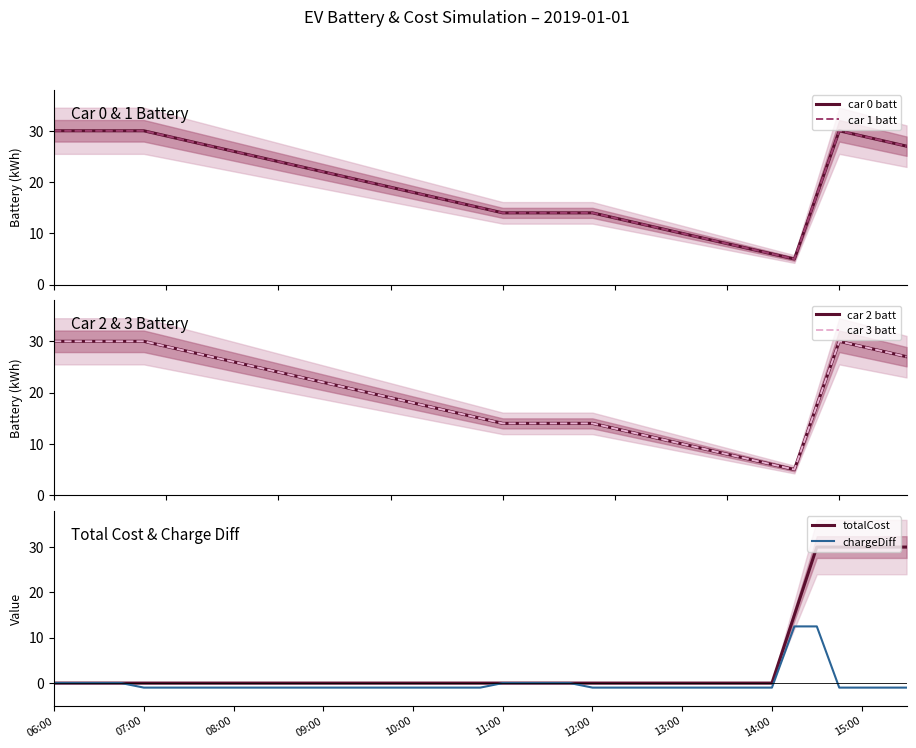

True or false: car 2 batt and car 0 batt cross at least once.

False